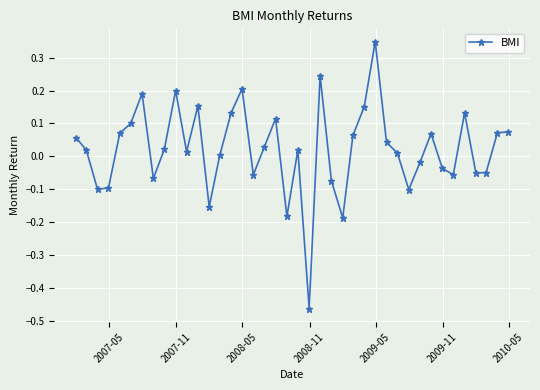

True or false: the data has more than 2 interior local peaks.

True